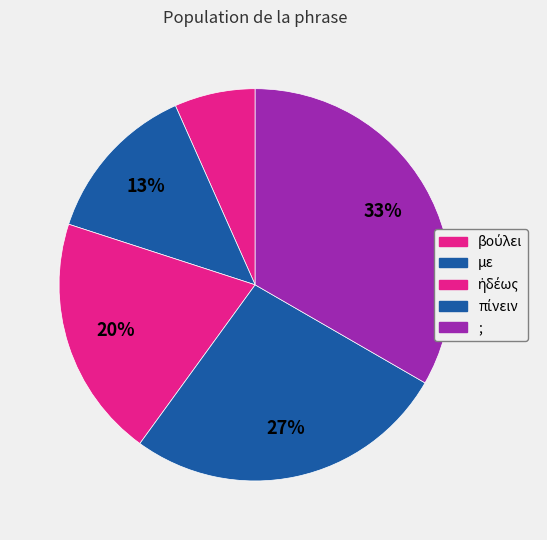

To the nearest percent, what percentage of the pie is βούλει?

7%